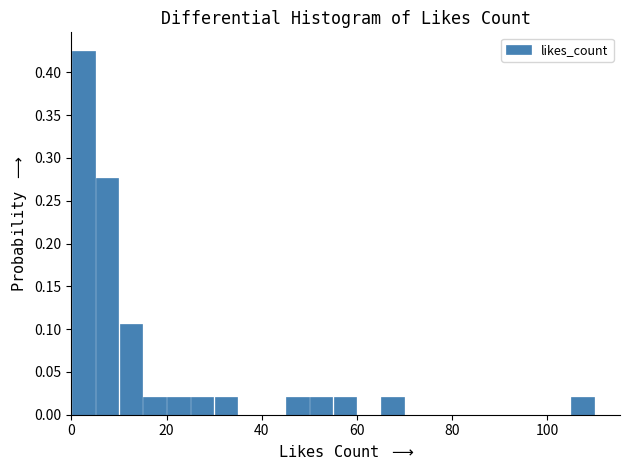

Read against the x-axis, roughly where is the centre of the tallest bar?

2